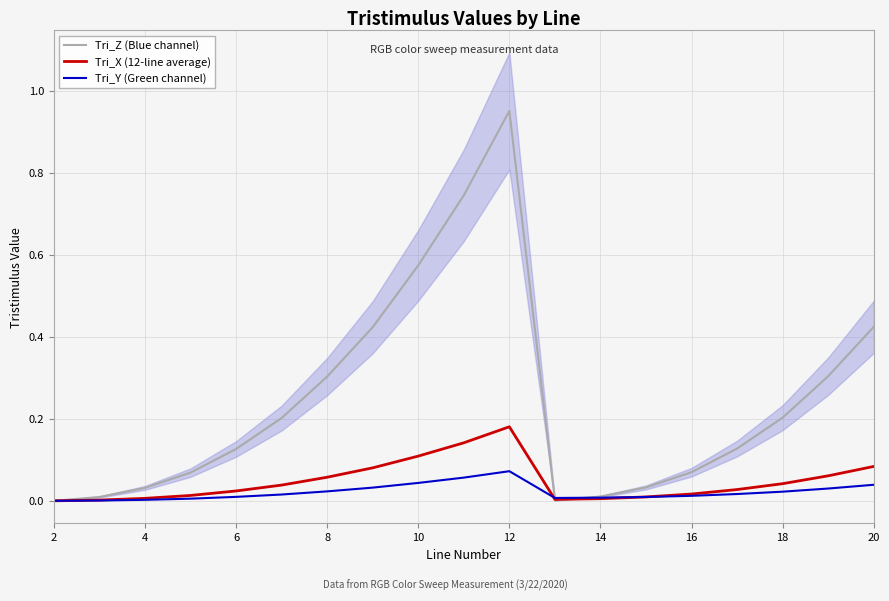

At which label does Tri_Z (Blue channel) reach its peak?

12